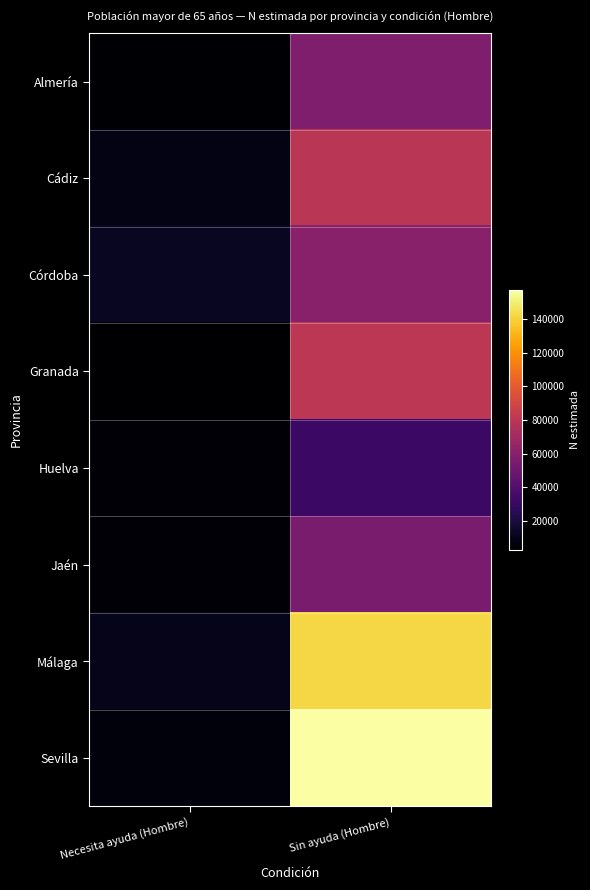

Between Necesita ayuda (Hombre) and Sin ayuda (Hombre), which series saw the biggest shift?

Sevilla